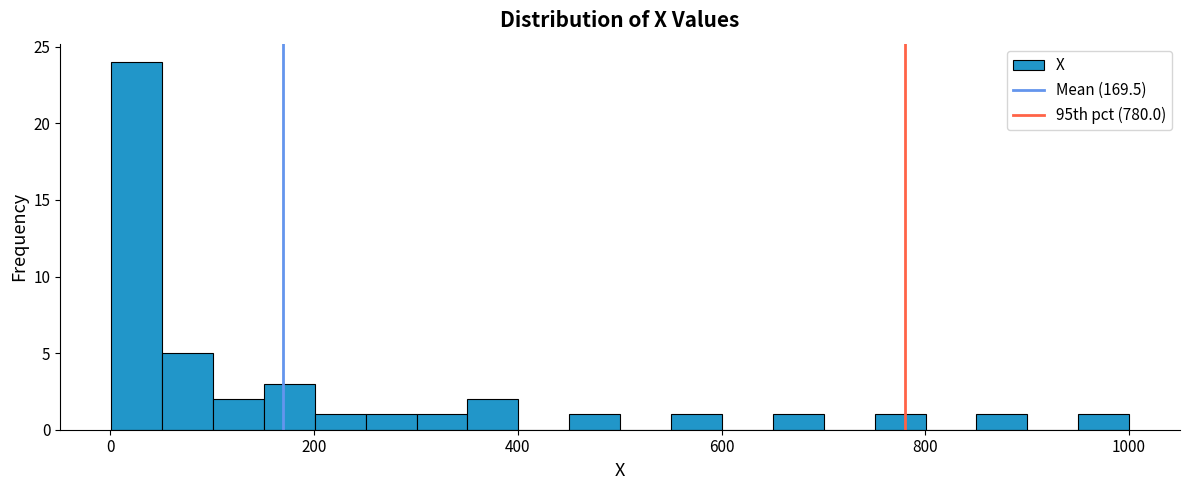

Around what value on the x-axis is the tallest bar? Give the approximate position of its centre, as read against the axis.

20